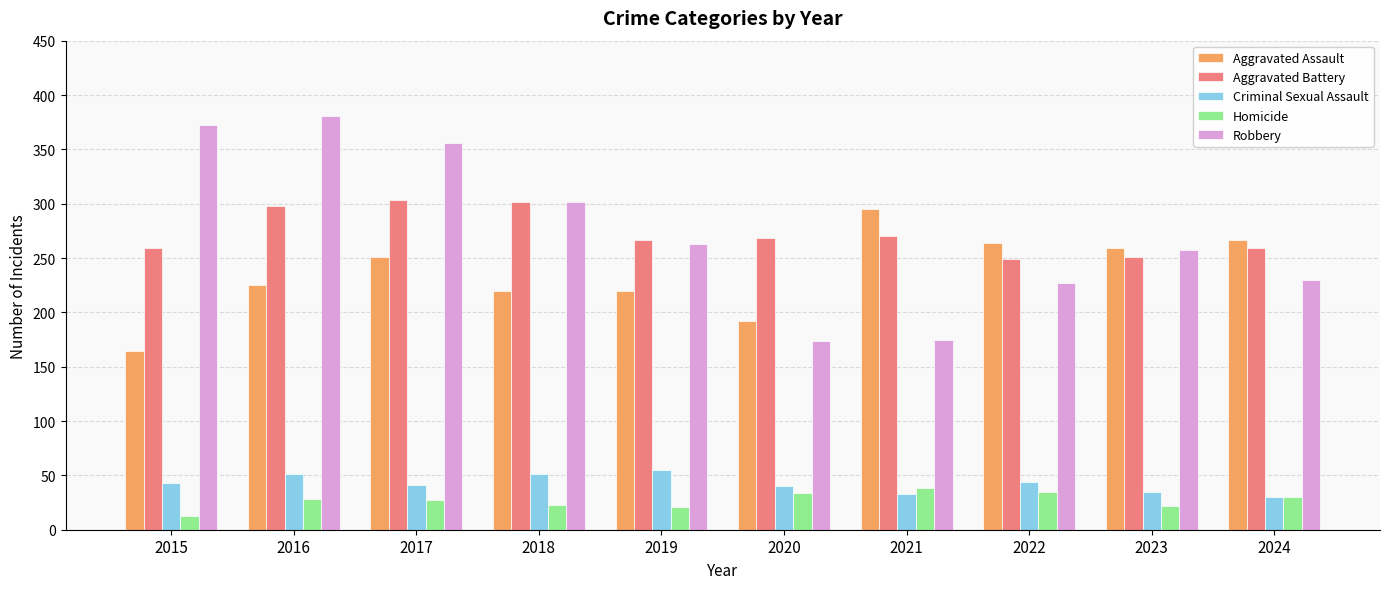

At which label is Aggravated Assault closest to 229?

2016